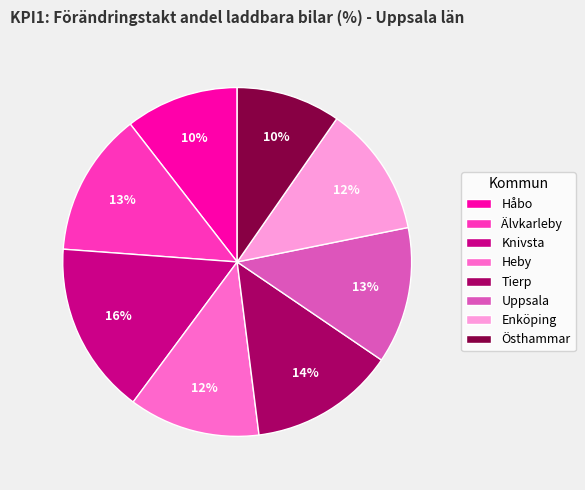

Do Tierp and Heby together represent more than half of the pie?

No